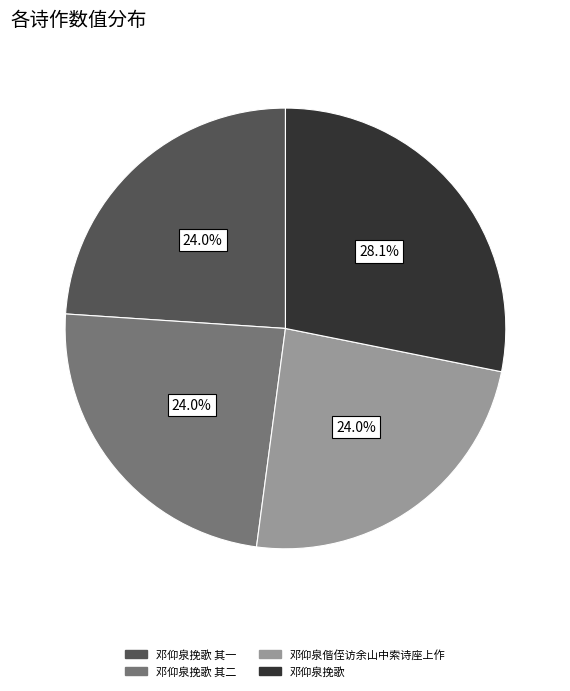

Is there a majority slice in this chart?

No